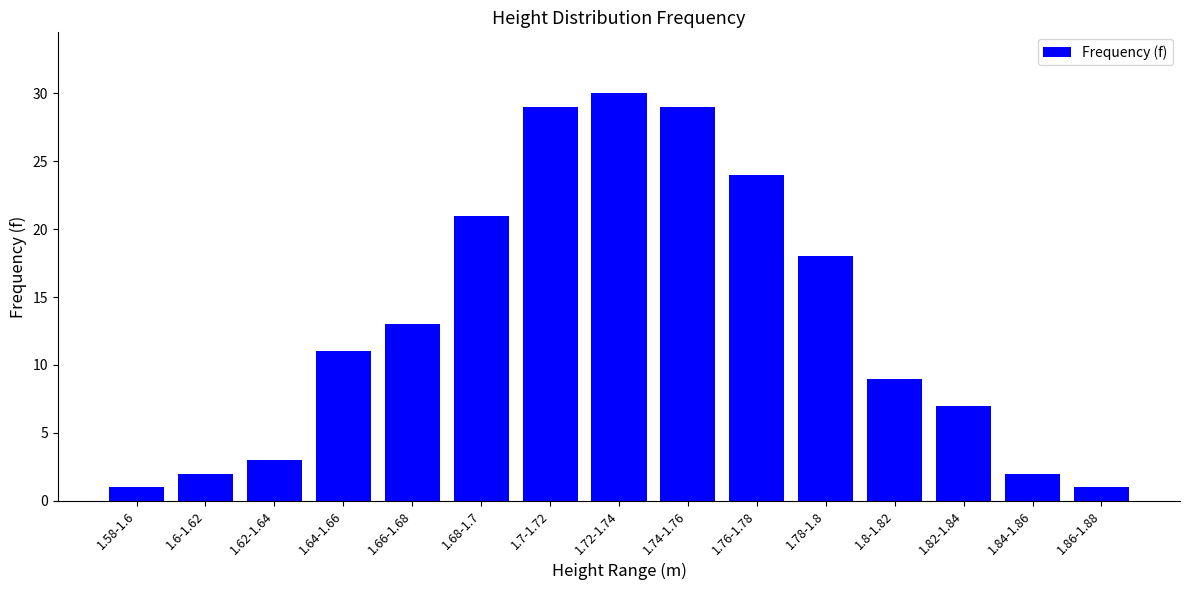

What is the difference between the second highest and second lowest values?

28